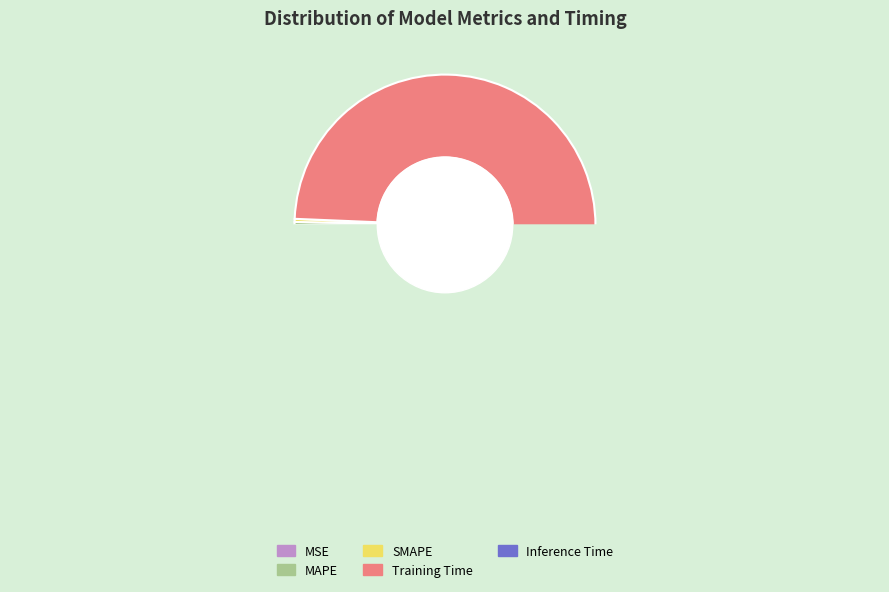

Which slice represents more than half of the pie?

Training Time